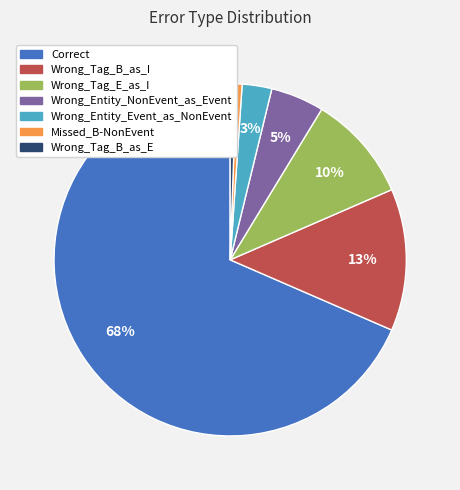

True or false: Wrong_Entity_Event_as_NonEvent accounts for 13% of the total.

False